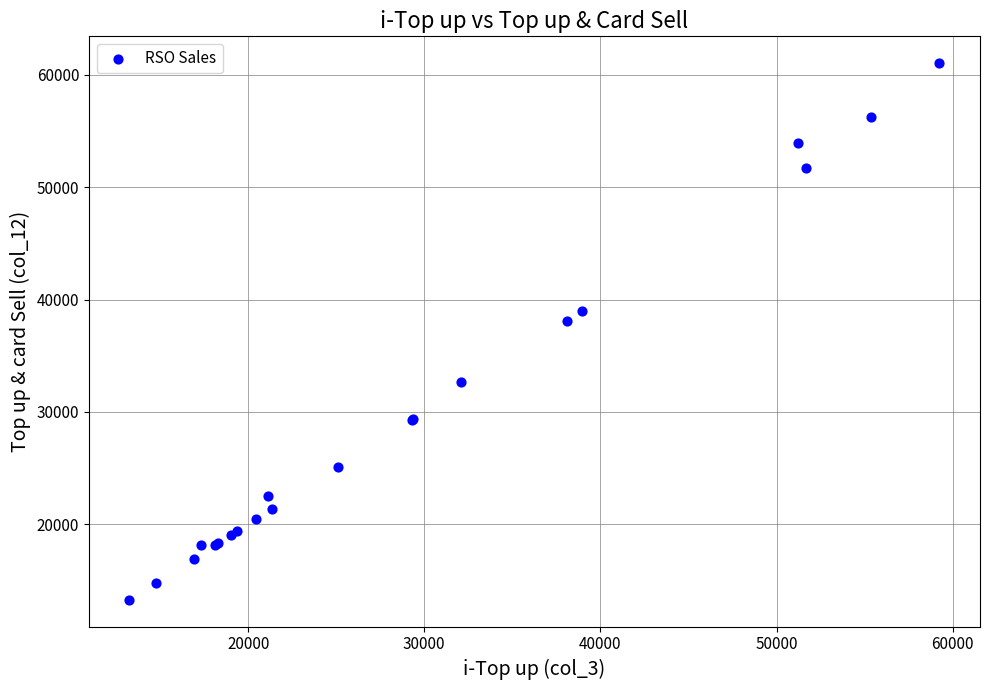

What Y value in the scatter plot is closest to 37156?

38085